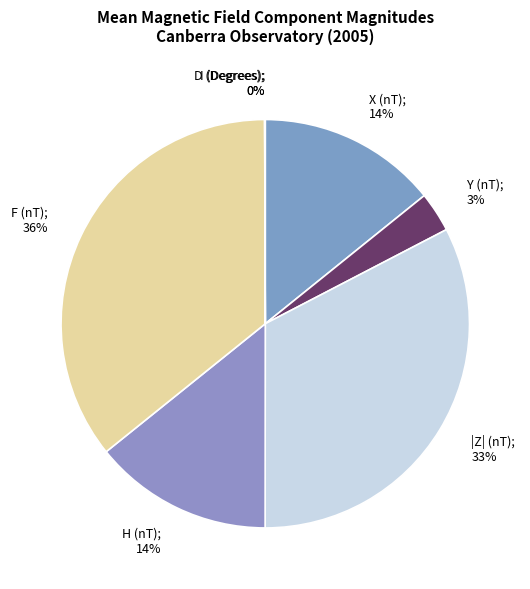

True or false: H (nT); 14% accounts for 14% of the total.

True